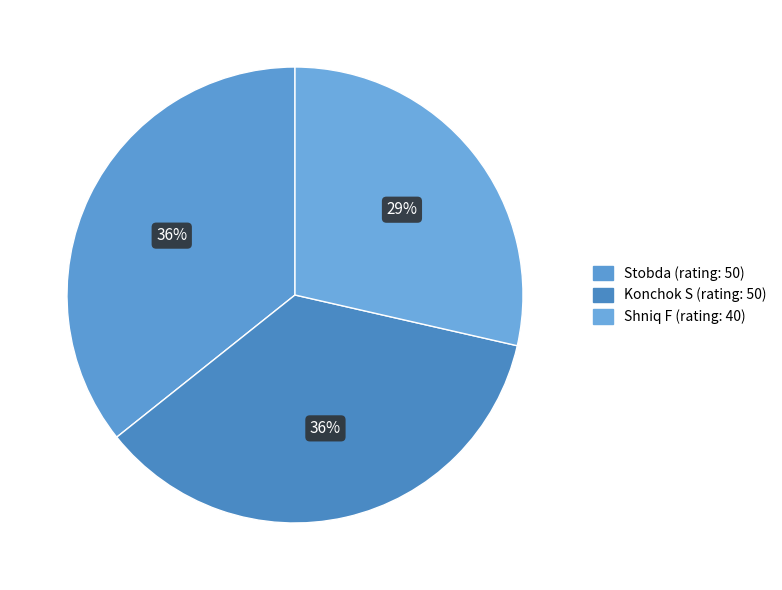

How many slices are in this pie chart?

3